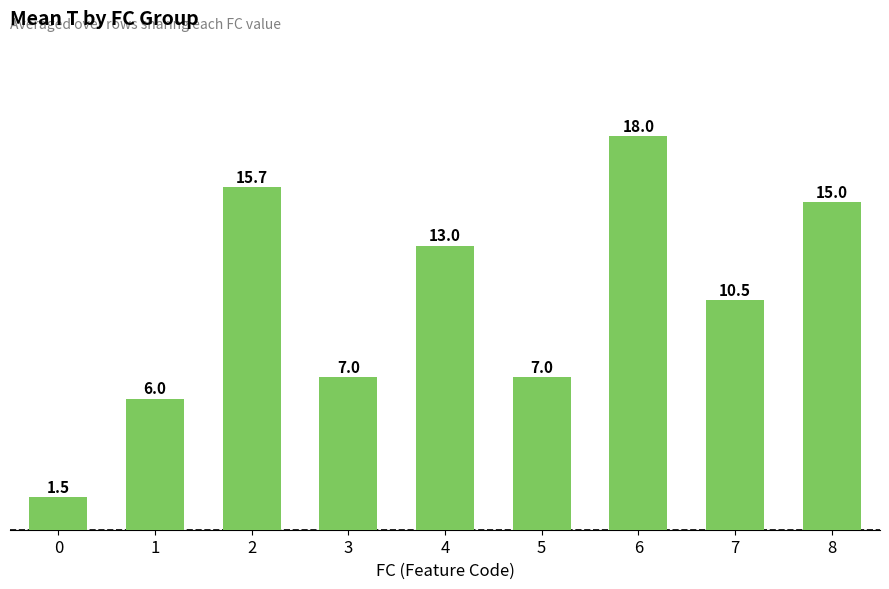

Which category has the highest value across all series?

6